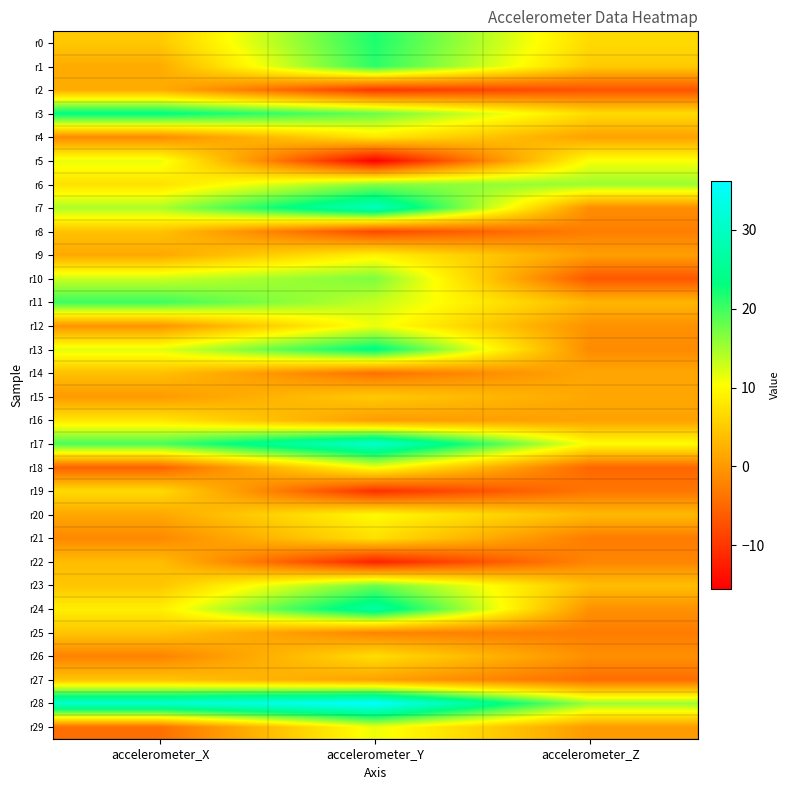

Reading left to right, transcribe all the data shown in this chart.

r0: accelerometer_X=4.9	accelerometer_Y=21.7	accelerometer_Z=6.7
r1: accelerometer_X=1.9	accelerometer_Y=21.0	accelerometer_Z=5.1
r2: accelerometer_X=2.0	accelerometer_Y=-9.9	accelerometer_Z=-6.9
r3: accelerometer_X=23.7	accelerometer_Y=17.9	accelerometer_Z=6.8
r4: accelerometer_X=-1.4	accelerometer_Y=8.0	accelerometer_Z=1.0
r5: accelerometer_X=11.4	accelerometer_Y=-15.5	accelerometer_Z=10.6
r6: accelerometer_X=7.4	accelerometer_Y=16.4	accelerometer_Z=15.3
r7: accelerometer_X=14.6	accelerometer_Y=29.4	accelerometer_Z=-1.2
r8: accelerometer_X=4.3	accelerometer_Y=-8.1	accelerometer_Z=-2.6
r9: accelerometer_X=1.6	accelerometer_Y=9.1	accelerometer_Z=0.6
r10: accelerometer_X=13.0	accelerometer_Y=16.9	accelerometer_Z=-6.6
r11: accelerometer_X=20.2	accelerometer_Y=13.3	accelerometer_Z=3.1
r12: accelerometer_X=-0.5	accelerometer_Y=11.2	accelerometer_Z=-0.7
r13: accelerometer_X=11.8	accelerometer_Y=23.8	accelerometer_Z=-1.3
r14: accelerometer_X=4.1	accelerometer_Y=-4.0	accelerometer_Z=1.5
r15: accelerometer_X=0.2	accelerometer_Y=5.1	accelerometer_Z=1.5
r16: accelerometer_X=7.9	accelerometer_Y=0.3	accelerometer_Z=1.0
r17: accelerometer_X=19.5	accelerometer_Y=31.1	accelerometer_Z=10.2
r18: accelerometer_X=-5.5	accelerometer_Y=10.8	accelerometer_Z=-5.0
r19: accelerometer_X=6.7	accelerometer_Y=-10.6	accelerometer_Z=-3.4
r20: accelerometer_X=1.5	accelerometer_Y=9.9	accelerometer_Z=3.3
r21: accelerometer_X=-1.6	accelerometer_Y=7.2	accelerometer_Z=-2.9
r22: accelerometer_X=3.7	accelerometer_Y=-12.0	accelerometer_Z=-1.9
r23: accelerometer_X=4.6	accelerometer_Y=17.8	accelerometer_Z=3.8
r24: accelerometer_X=8.7	accelerometer_Y=26.7	accelerometer_Z=-0.7
r25: accelerometer_X=4.6	accelerometer_Y=-2.0	accelerometer_Z=-2.8
r26: accelerometer_X=-2.2	accelerometer_Y=7.0	accelerometer_Z=-0.9
r27: accelerometer_X=4.4	accelerometer_Y=0.9	accelerometer_Z=-4.3
r28: accelerometer_X=31.2	accelerometer_Y=36.1	accelerometer_Z=15.4
r29: accelerometer_X=-4.3	accelerometer_Y=11.3	accelerometer_Z=0.2